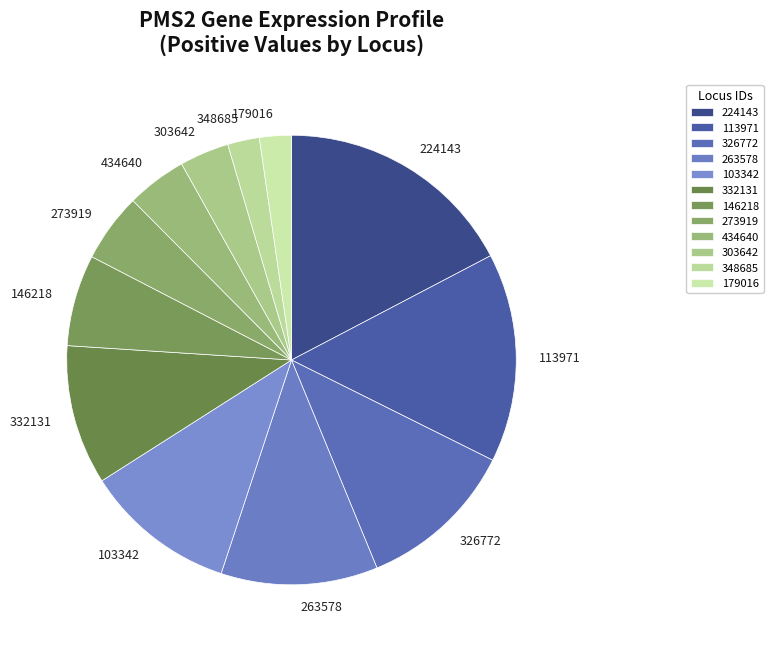

How many segments does this pie chart have?

12